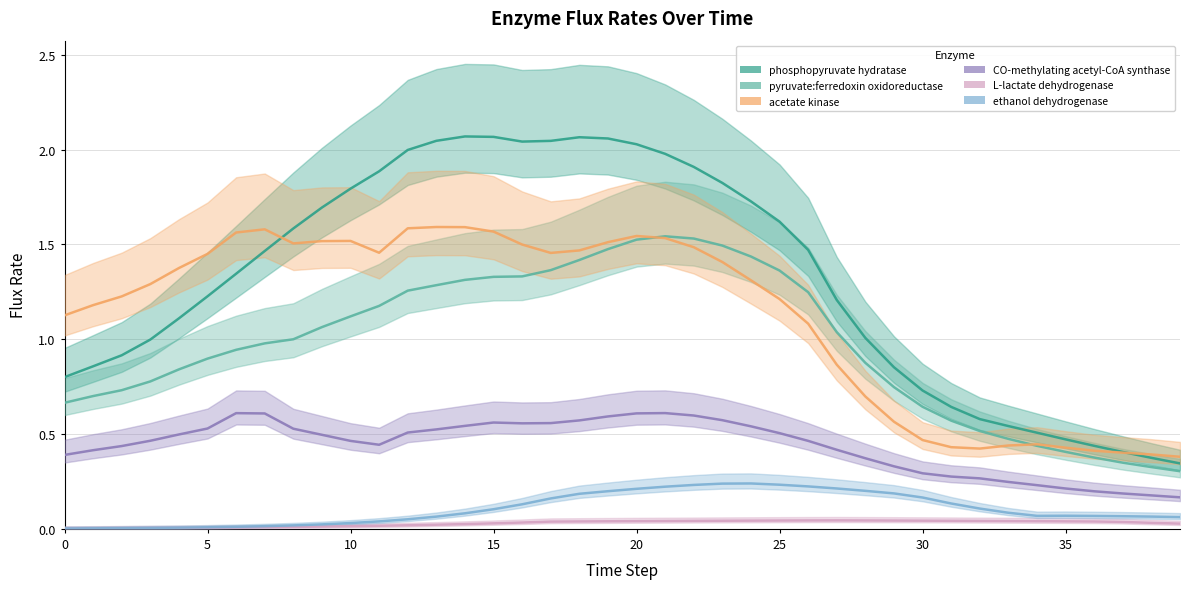

Rank the series at 4 from lowest to highest value.

L-lactate dehydrogenase, ethanol dehydrogenase, CO-methylating acetyl-CoA synthase, pyruvate:ferredoxin oxidoreductase, phosphopyruvate hydratase, acetate kinase